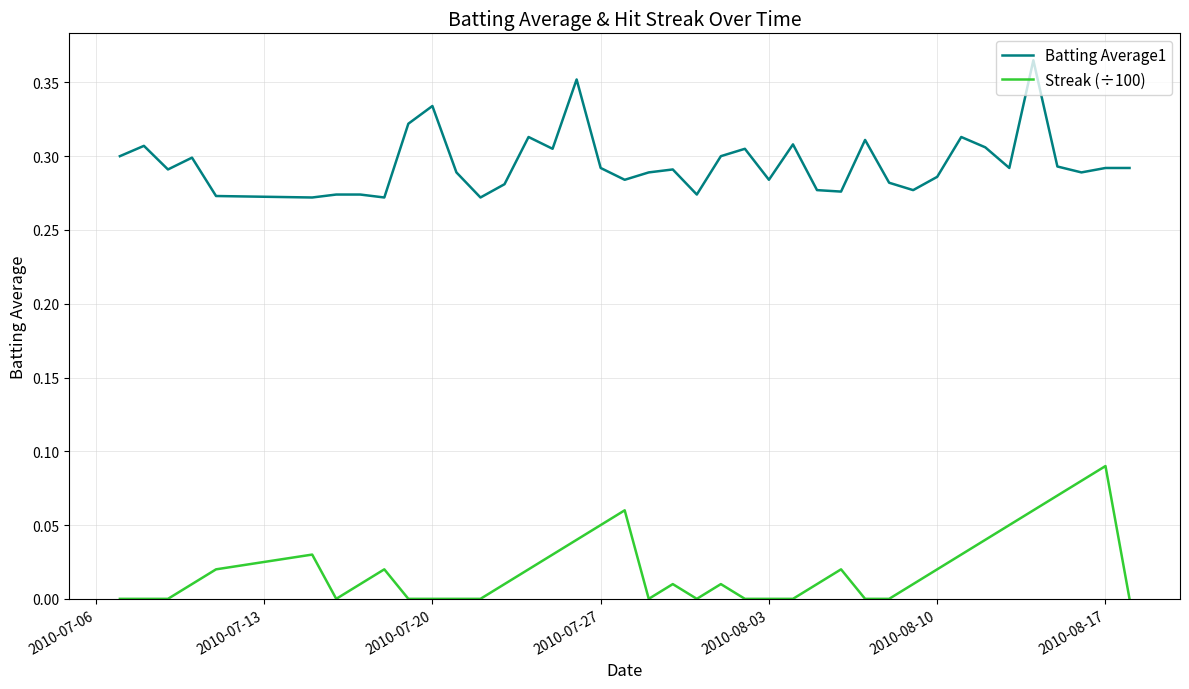

True or false: Streak (÷100) and Batting Average1 cross at least once.

False